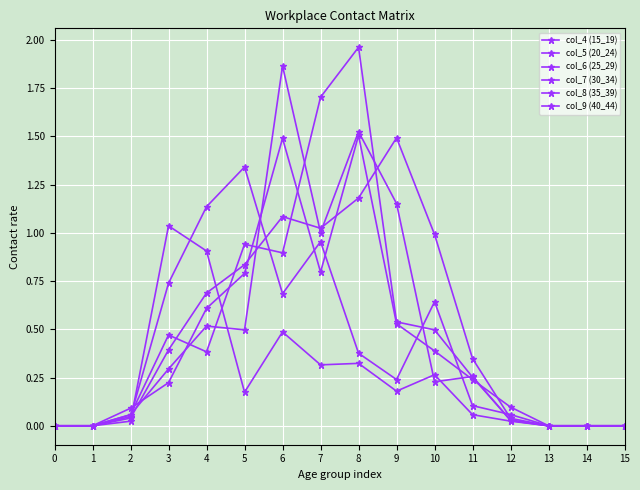

How many lines are shown in the chart?

6